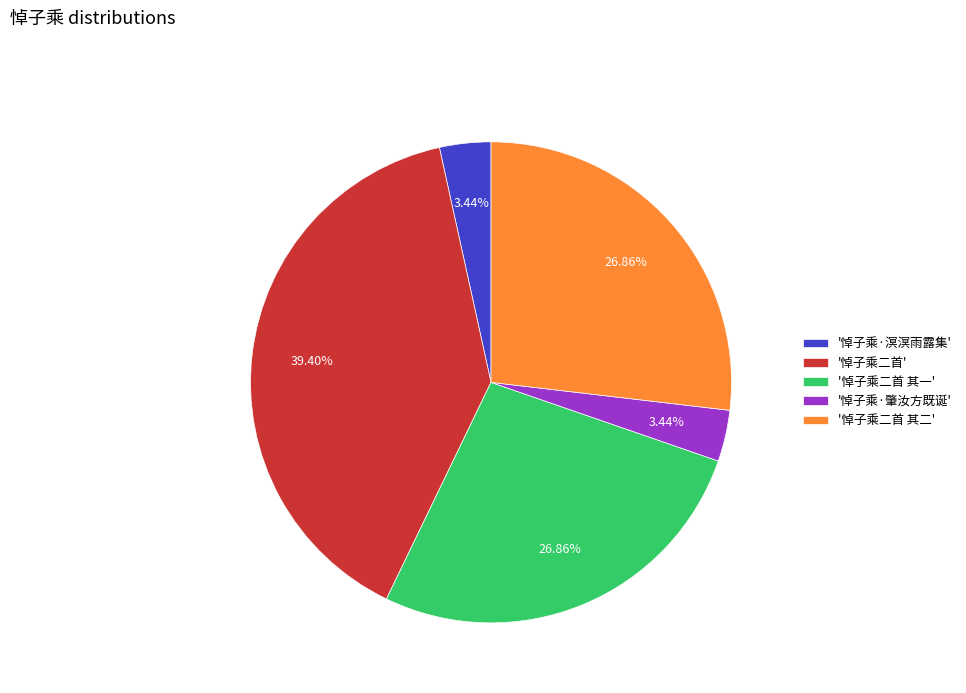

Count the number of slices in the pie.

5